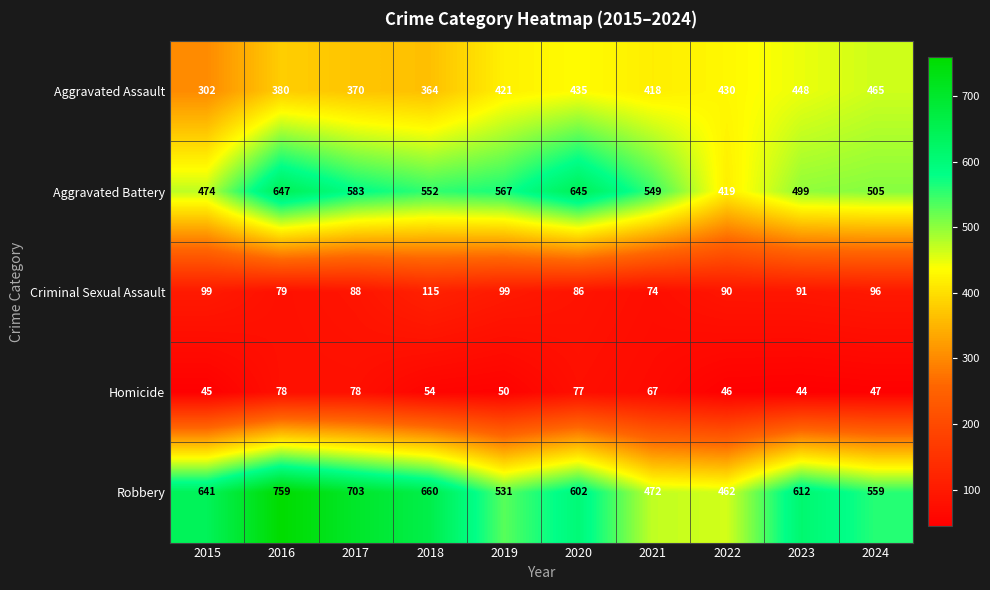

What is the difference between the Aggravated Assault values at 2019 and 2016?

41